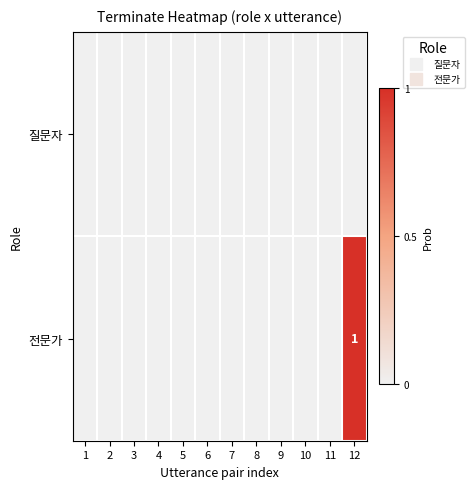

Is it true that 전문가 equals -1 at 7?

False